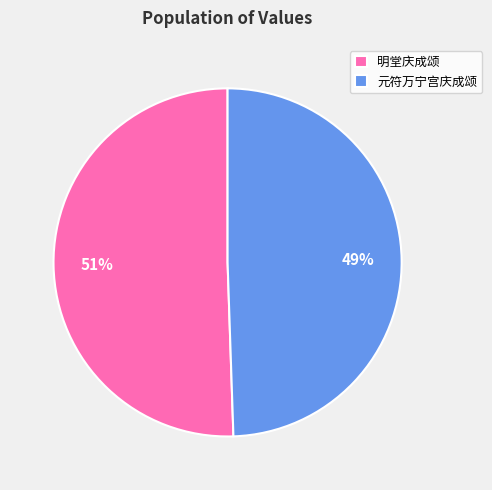

Count the number of slices in the pie.

2